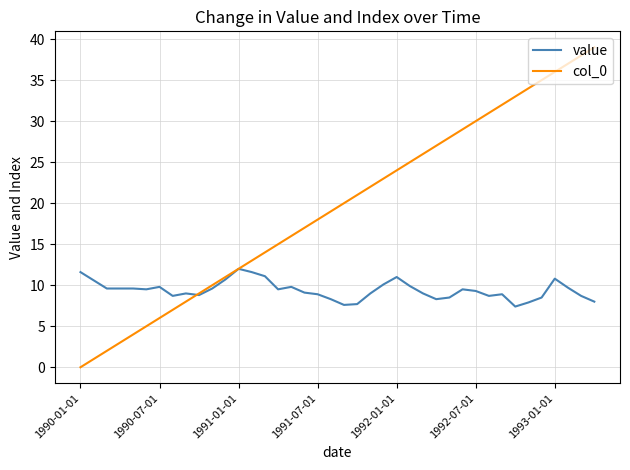

What is the minimum value for value?

7.4